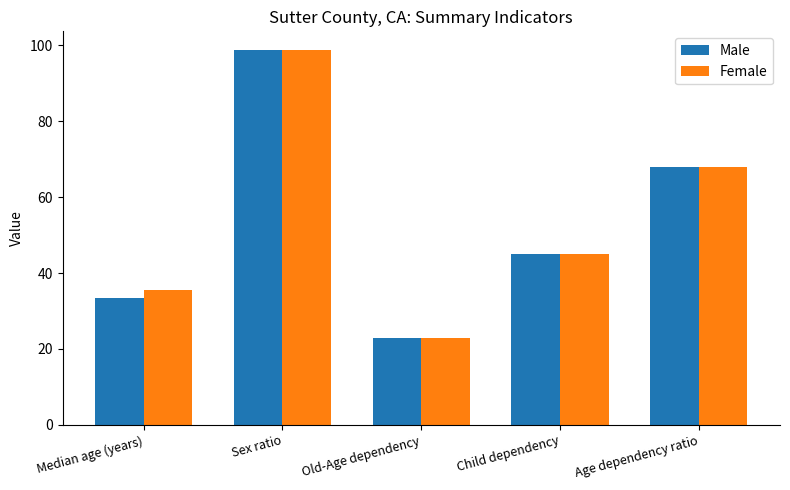

At which label does Female reach its peak?

Sex ratio